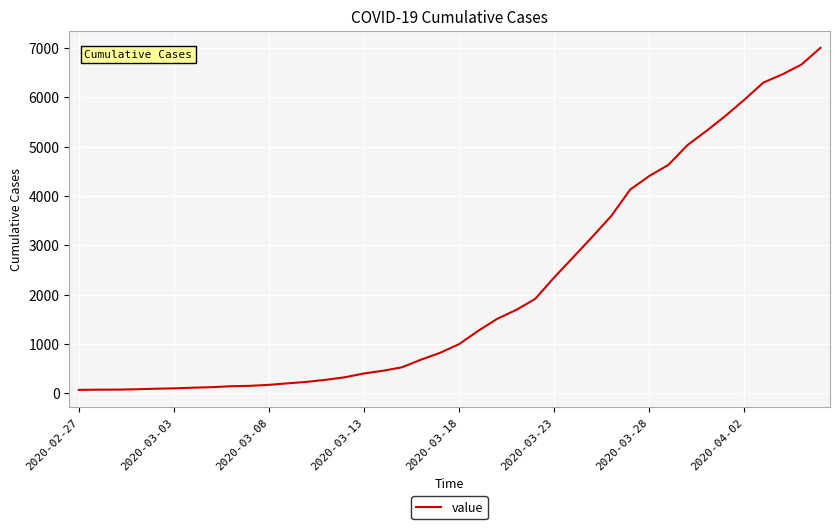

What is the maximum value shown in the chart?

7005